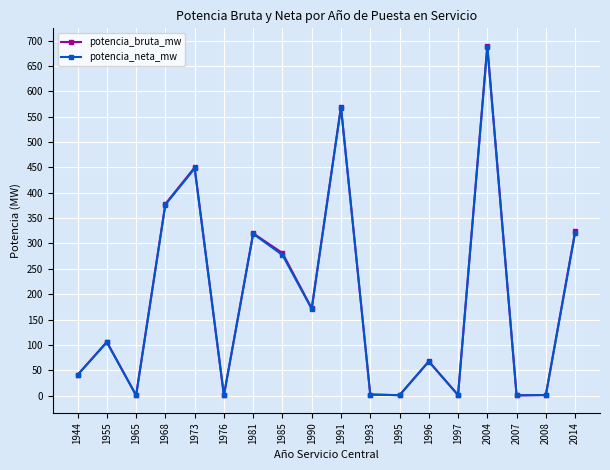

What is the spread (max minus min) of values at 1996?

0.3